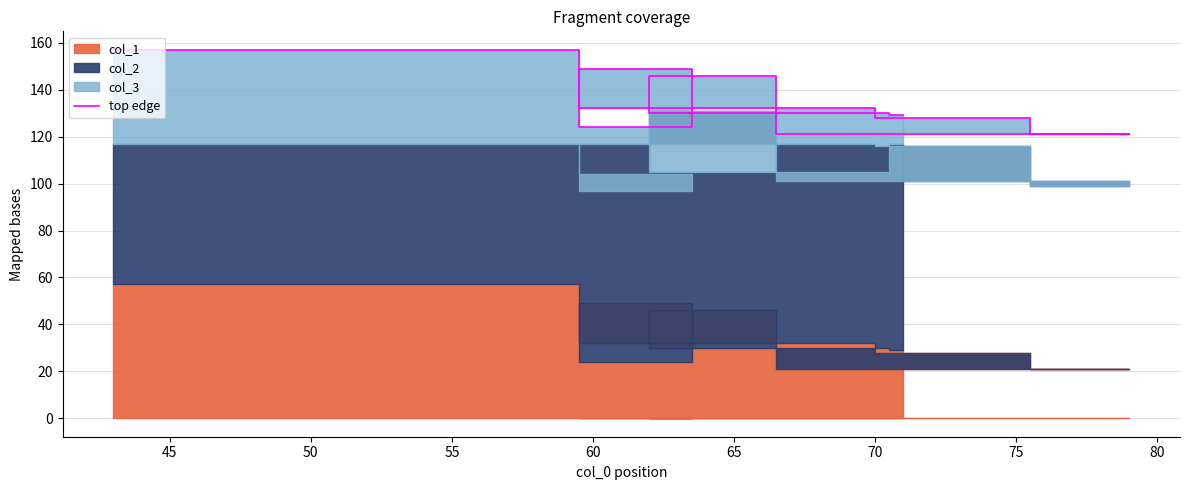

Where is the first local maximum?

50